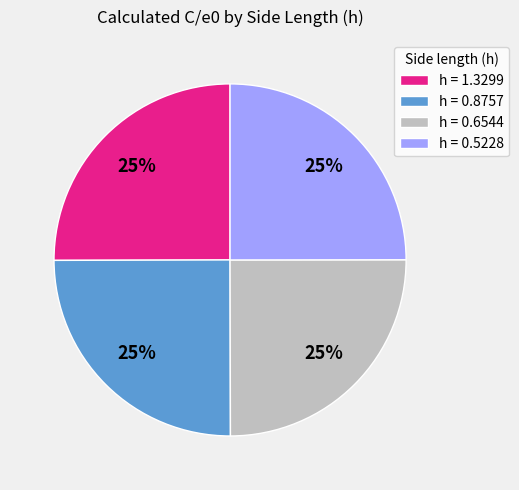

To the nearest percent, what is the average slice percentage?

25%